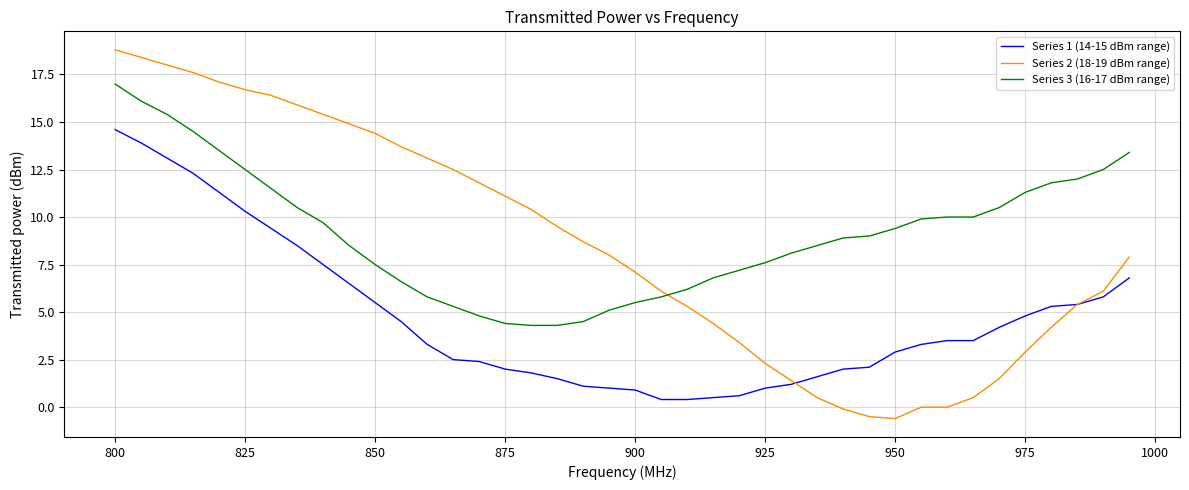

What is the greatest value displayed?

18.8